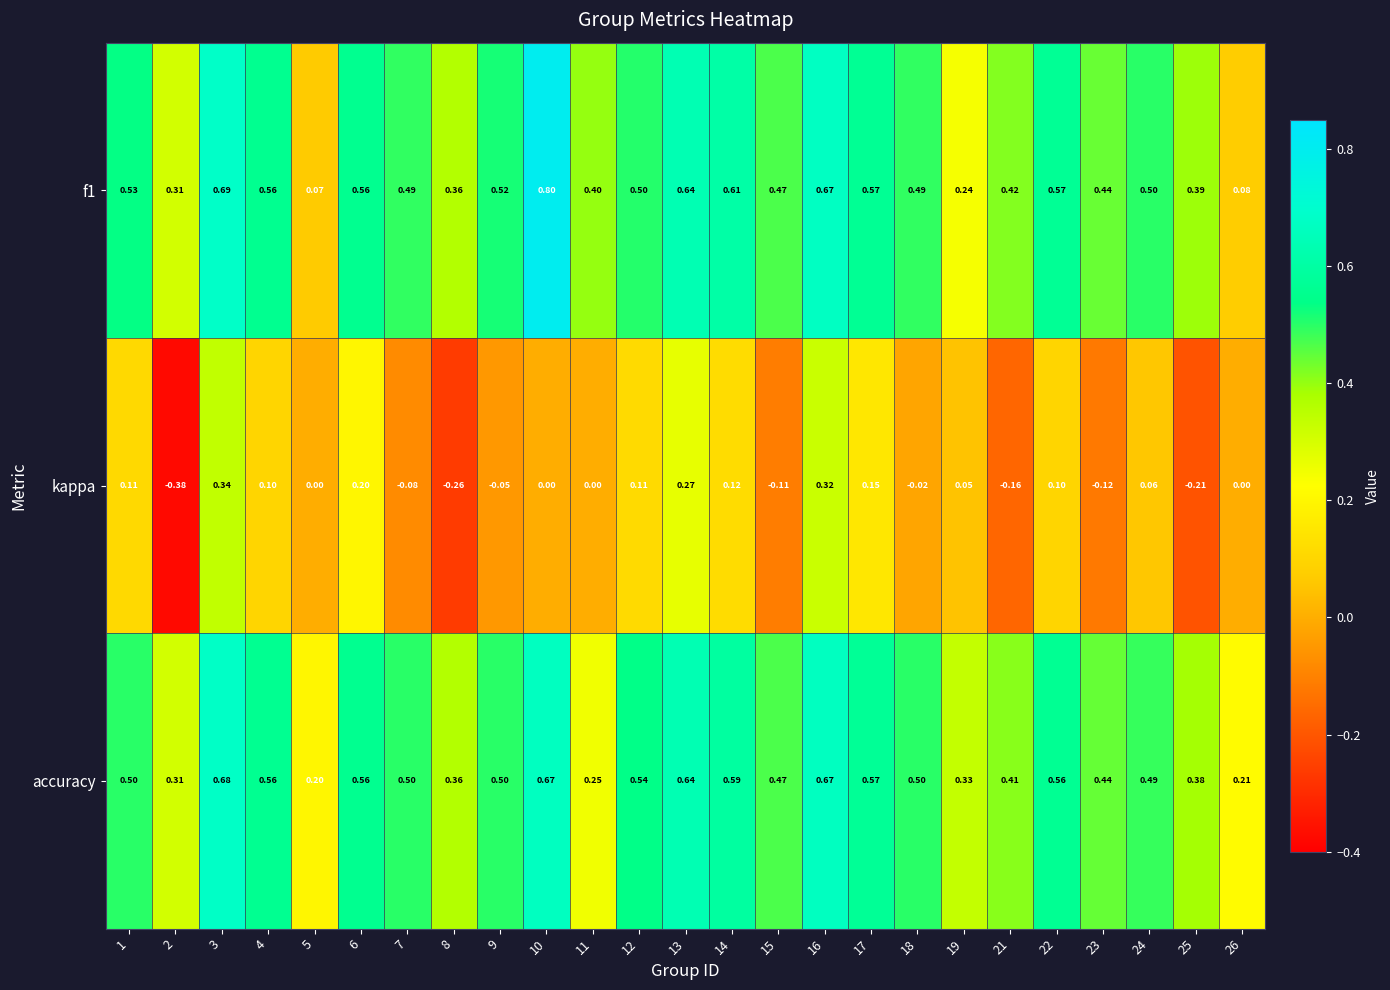

Which series has the largest total across all categories?

accuracy